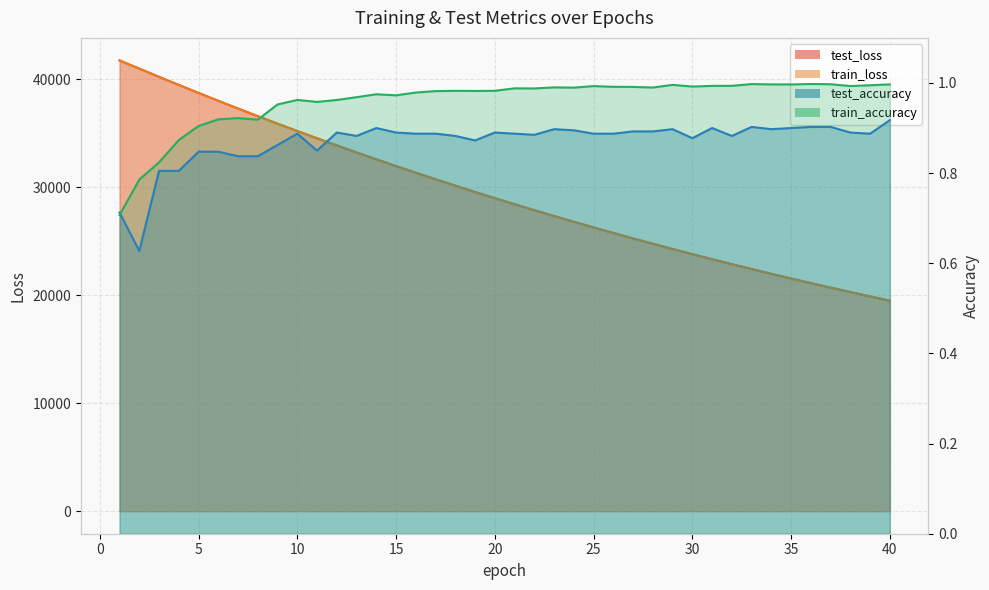

True or false: test_loss has more than 2 points higher than both neighbors.

False